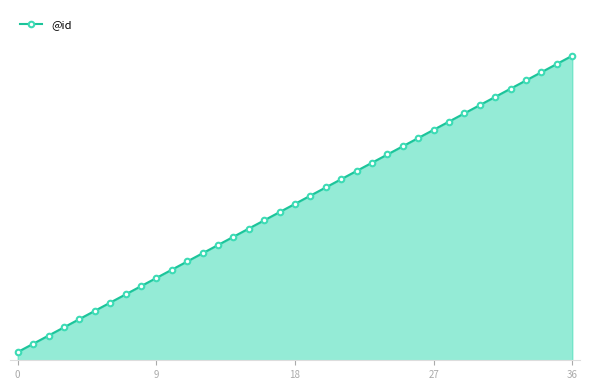

Does the chart have visible grid lines?

No